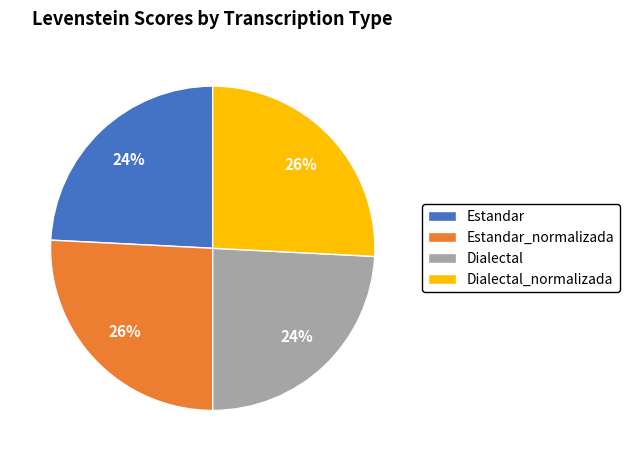

Is Estandar the majority of the pie?

No